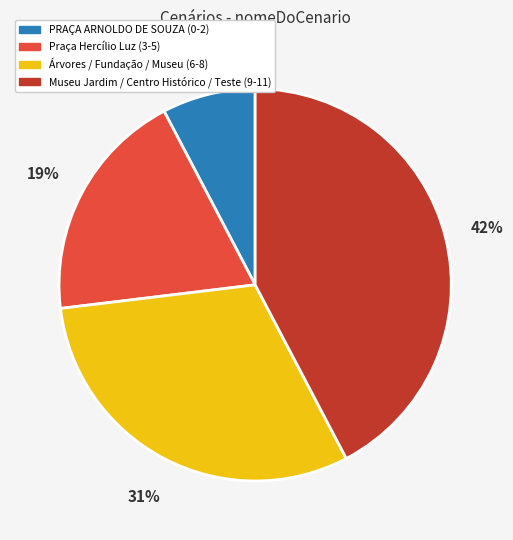

Does any single category account for the majority?

No